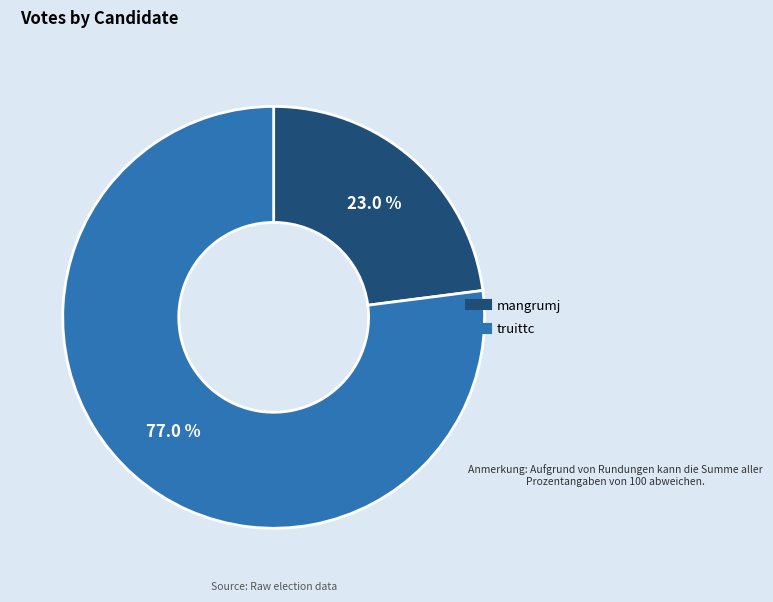

What is the majority slice?

truittc